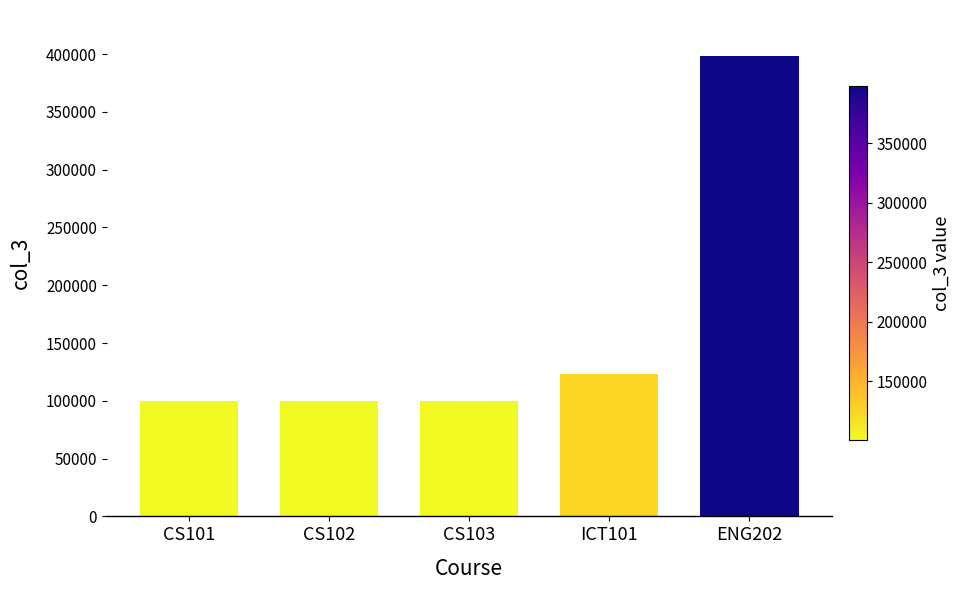

What is the label of the 2nd bar from the right?

ICT101